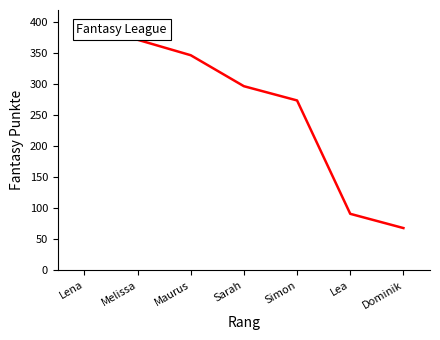

What is the minimum value shown in the chart?

68